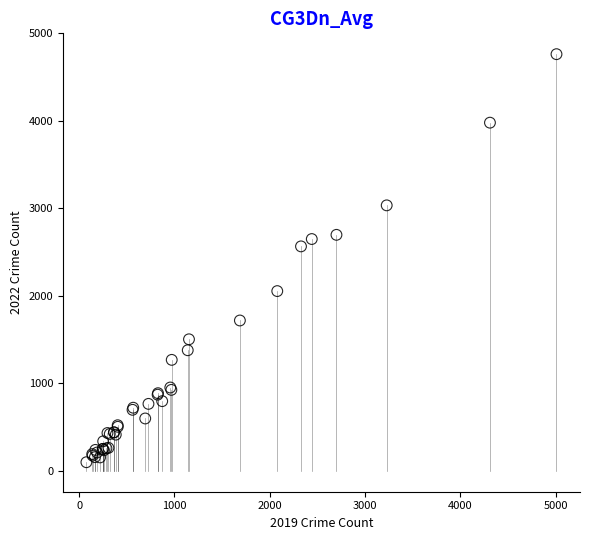

What Y value in the scatter plot is closest to 2431?

2566